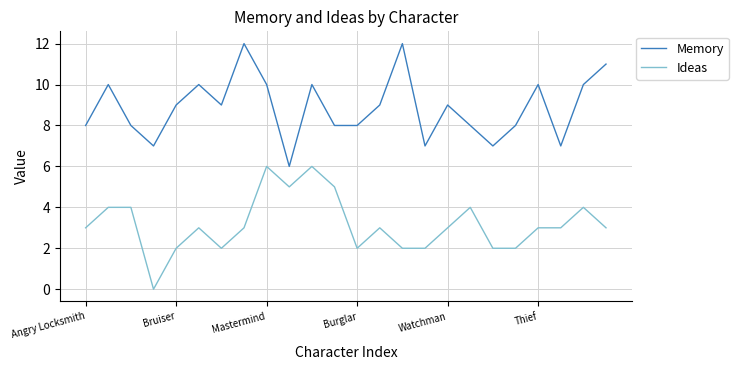

True or false: Ideas and Memory intersect in this chart.

False